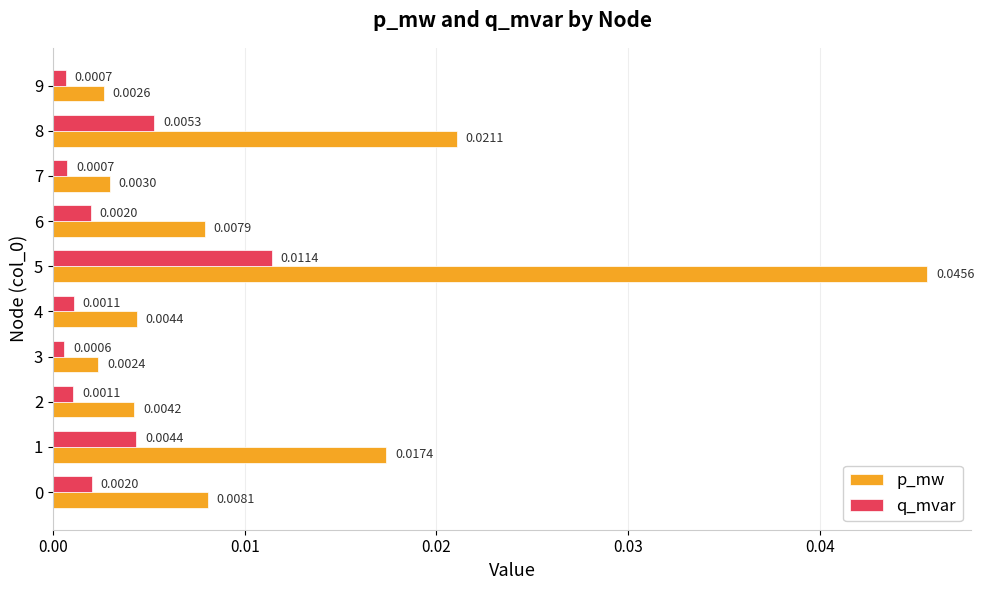

At 2, list the series in order from largest to smallest.

p_mw, q_mvar